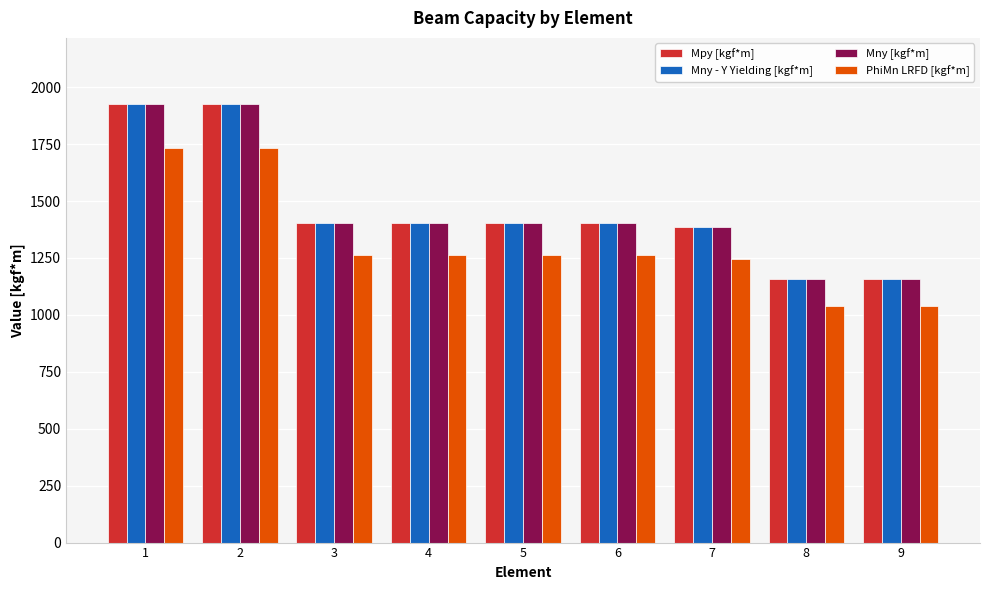

What is the average value of the PhiMn LRFD [kgf*m] series?

1316.3